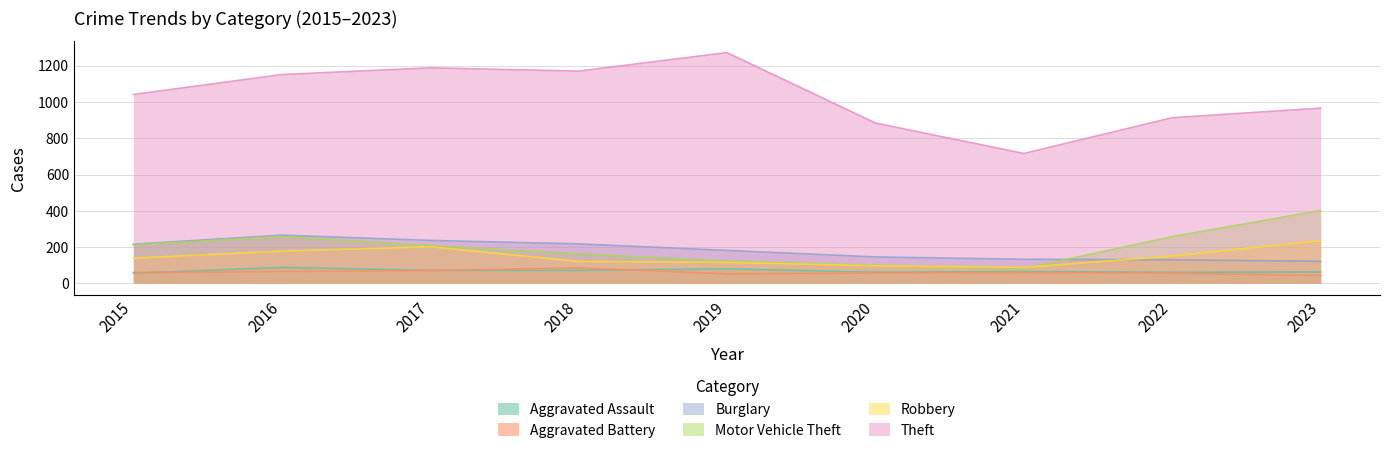

What is the approximate value of Aggravated Assault at 2018?

72